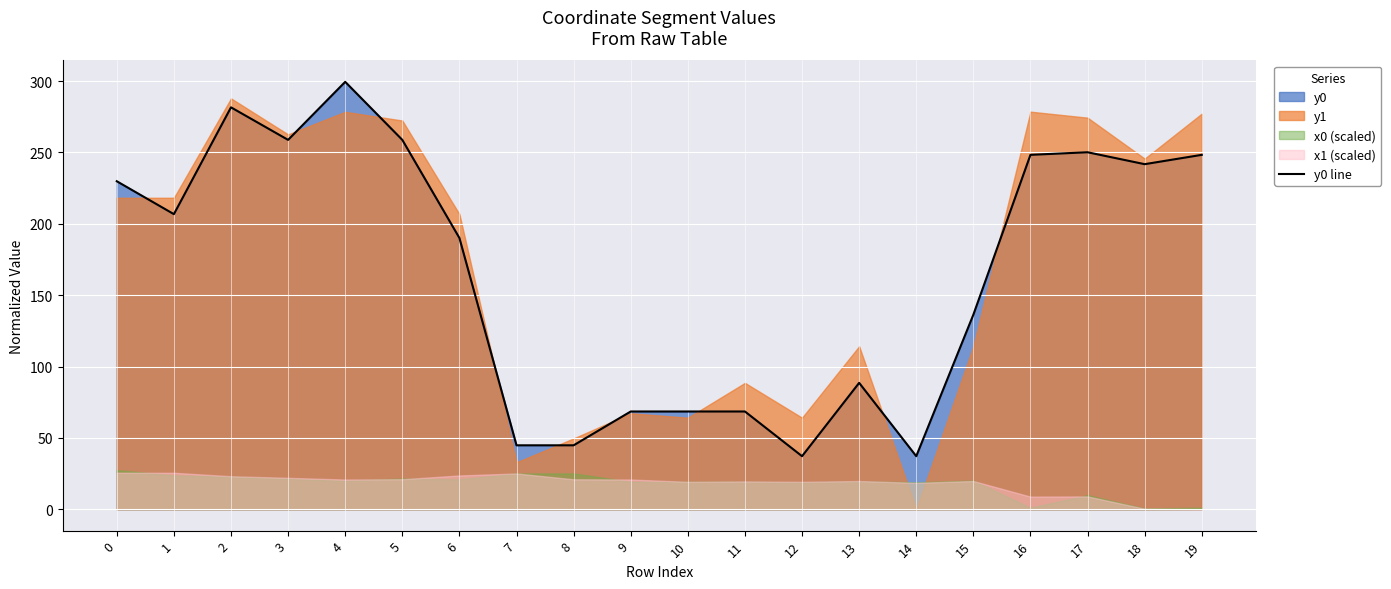

True or false: the data has more than 0 interior local peaks.

True